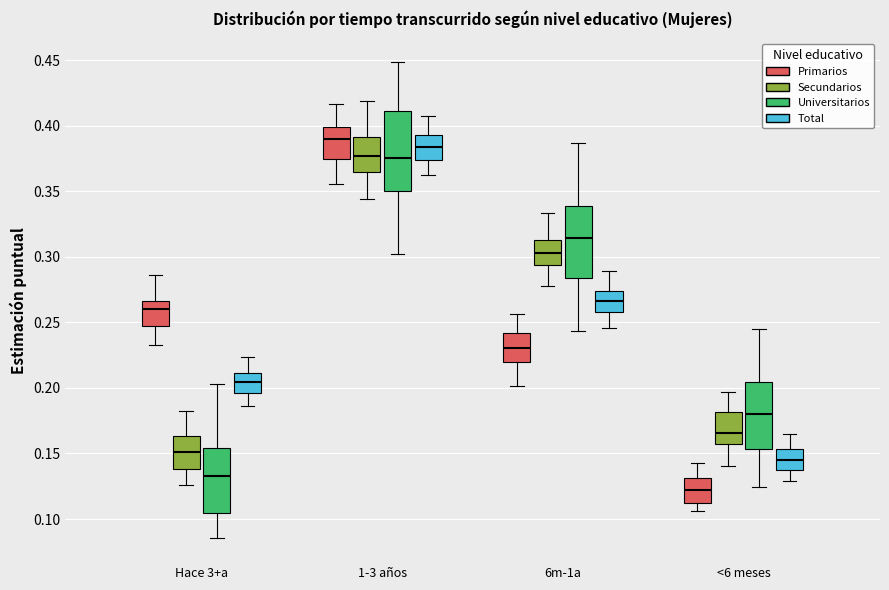

Reading left to right, transcribe this box plot: for each box, give where its median line is, the range the box spans, and where its two whiskers end, as read against the y-axis. The values are not printed on the chart, so give them approximately, as read against the axis.

Hace 3+a (Primarios): median 0.260, box 0.245 to 0.265, whiskers 0.235 to 0.285
Hace 3+a (Secundarios): median 0.150, box 0.140 to 0.165, whiskers 0.125 to 0.185
Hace 3+a (Universitarios): median 0.135, box 0.105 to 0.155, whiskers 0.085 to 0.205
Hace 3+a (Total): median 0.205, box 0.195 to 0.210, whiskers 0.185 to 0.225
1-3 años (Primarios): median 0.390, box 0.375 to 0.400, whiskers 0.355 to 0.415
1-3 años (Secundarios): median 0.375, box 0.365 to 0.390, whiskers 0.345 to 0.420
1-3 años (Universitarios): median 0.375, box 0.350 to 0.410, whiskers 0.300 to 0.450
1-3 años (Total): median 0.385, box 0.375 to 0.395, whiskers 0.360 to 0.405
6m-1a (Primarios): median 0.230, box 0.220 to 0.240, whiskers 0.200 to 0.255
6m-1a (Secundarios): median 0.305, box 0.295 to 0.315, whiskers 0.280 to 0.335
6m-1a (Universitarios): median 0.315, box 0.285 to 0.340, whiskers 0.245 to 0.385
6m-1a (Total): median 0.265, box 0.260 to 0.275, whiskers 0.245 to 0.290
<6 meses (Primarios): median 0.120, box 0.110 to 0.130, whiskers 0.105 to 0.145
<6 meses (Secundarios): median 0.165, box 0.155 to 0.180, whiskers 0.140 to 0.195
<6 meses (Universitarios): median 0.180, box 0.155 to 0.205, whiskers 0.125 to 0.245
<6 meses (Total): median 0.145, box 0.135 to 0.155, whiskers 0.130 to 0.165